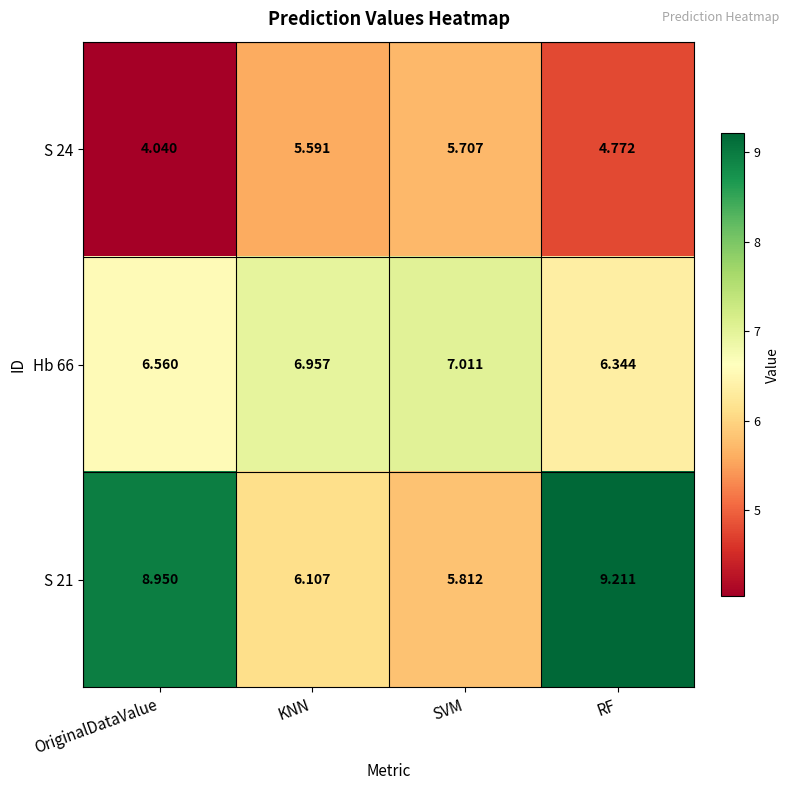

Rank the categories by Hb 66 value from highest to lowest.

SVM, KNN, OriginalDataValue, RF